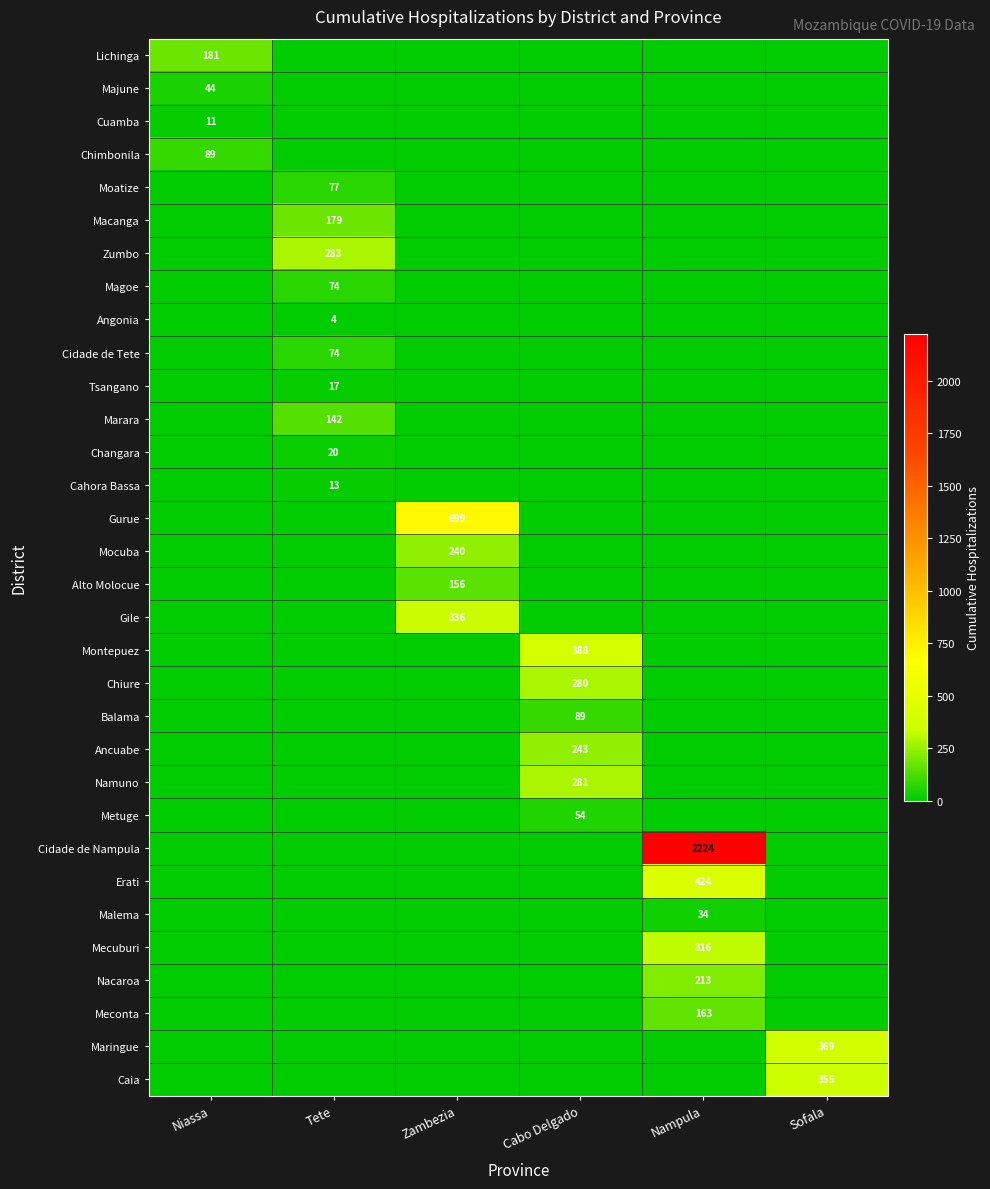

Between Niassa and Zambezia, which is larger?

Niassa